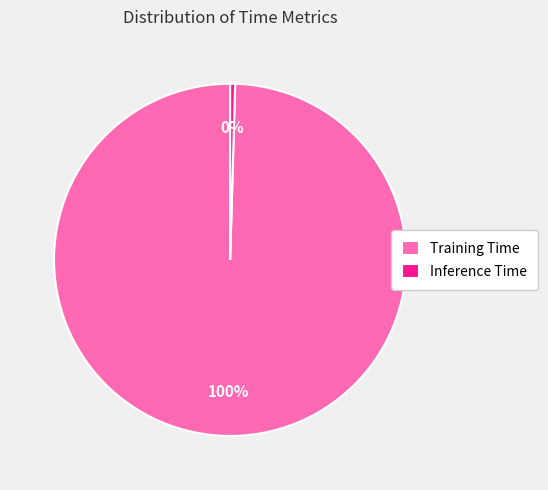

Do Inference Time and Training Time together represent more than half of the pie?

Yes